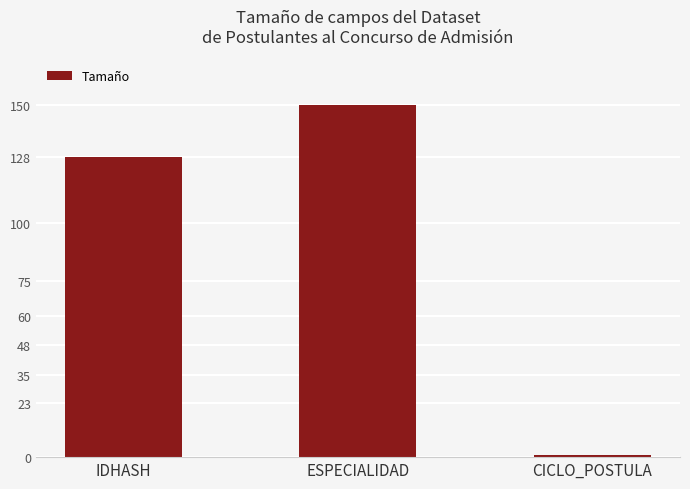

How many data points does each series have?

3